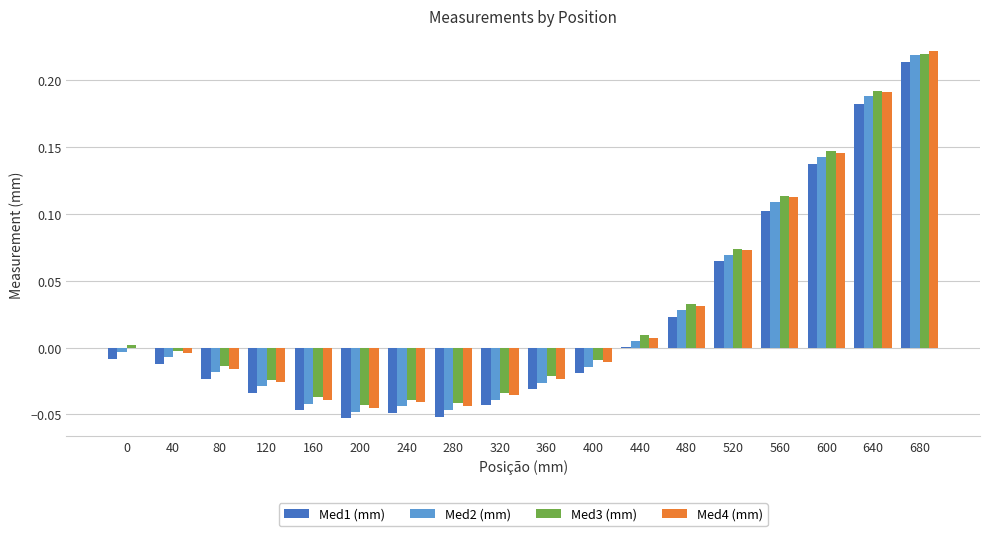

What is the sum of all Med4 (mm) values?

0.5